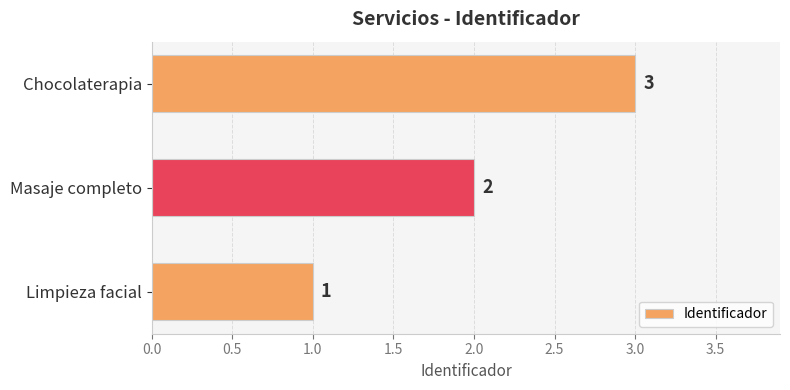

How many values are below 2?

1